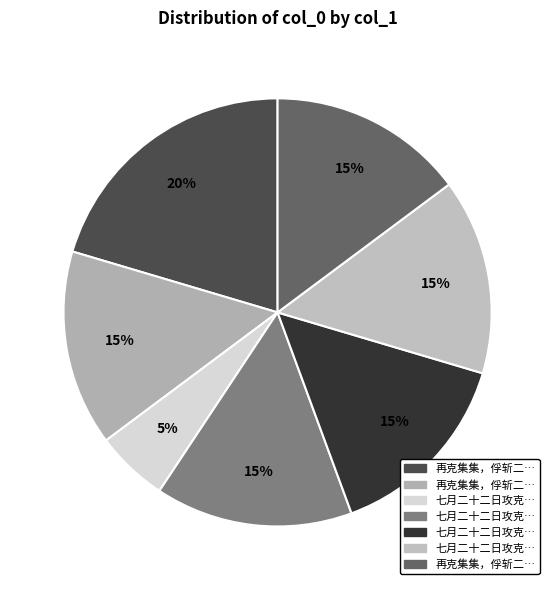

To the nearest percent, what is the difference between the largest and smallest slice percentages?

15%